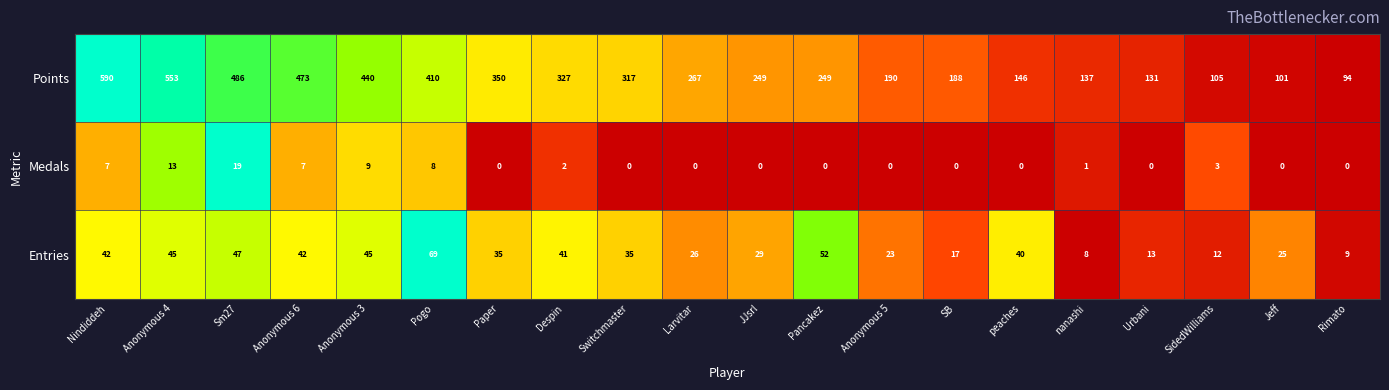

What is the difference between the maximum and minimum values in the Points series?

496